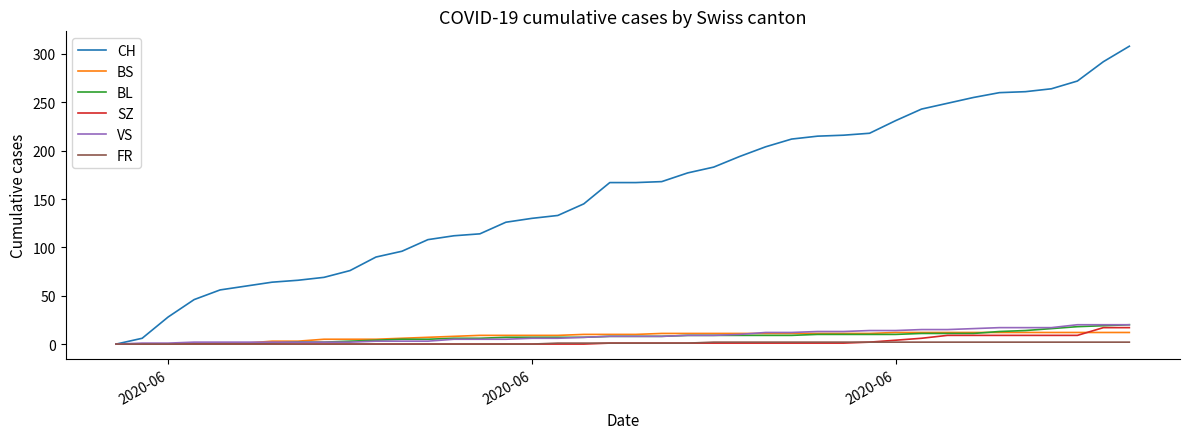

What is the greatest value displayed?

308